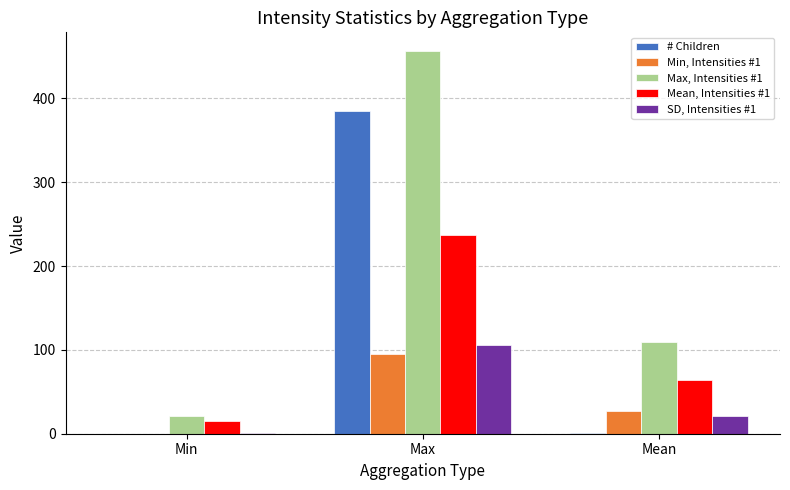

What is the approximate value of SD, Intensities #1 at Max?

106.2